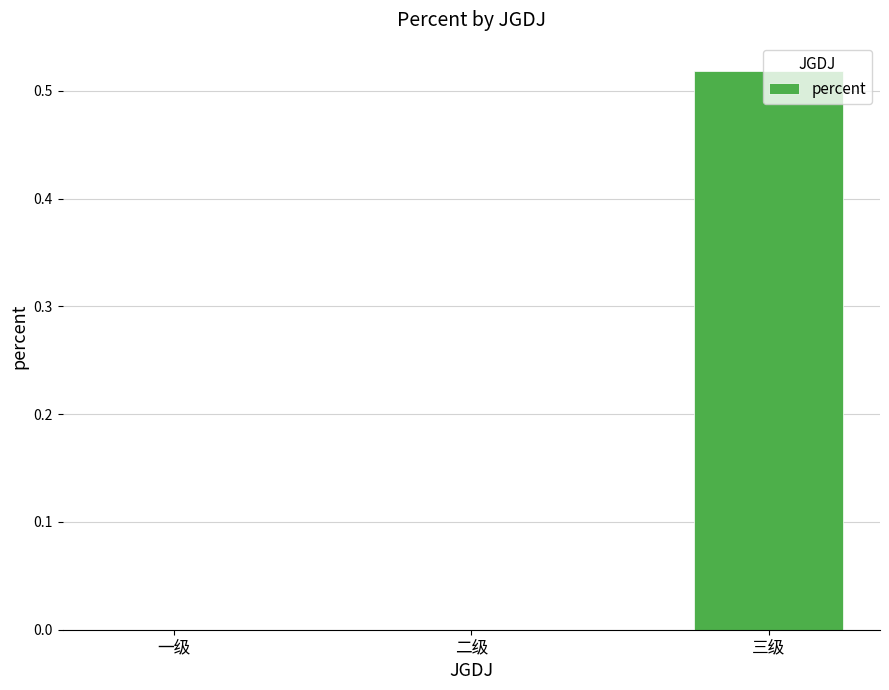

Which category has the highest value across all series?

三级